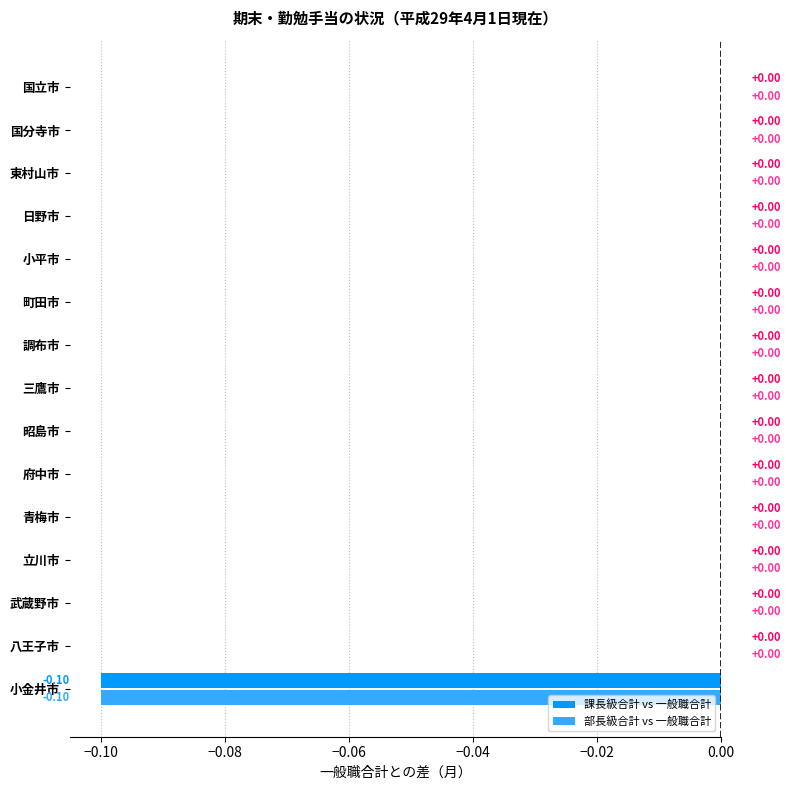

Which series has the largest range (max minus min)?

部長級合計 vs 一般職合計